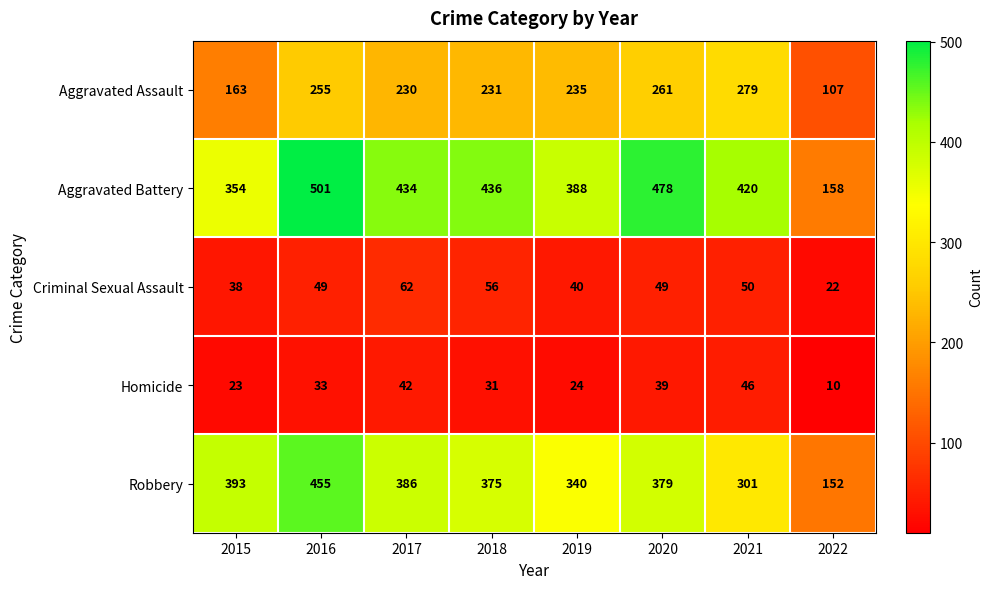

What is the greatest value displayed?

501